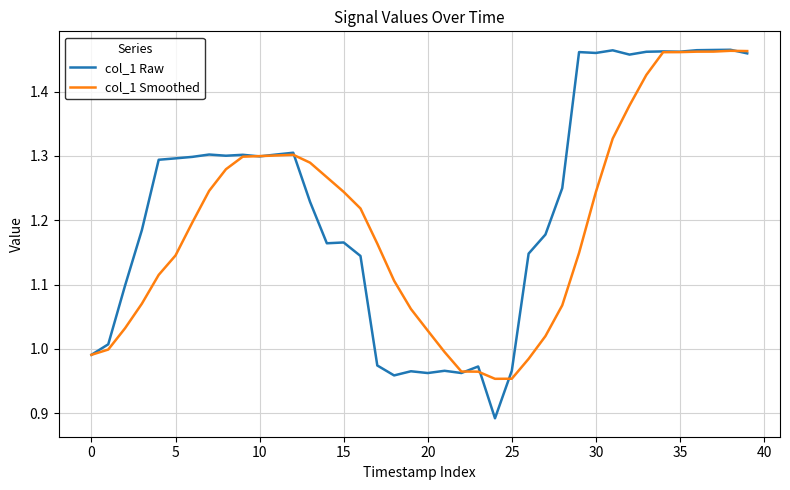

Which series has the largest range (max minus min)?

col_1 Raw